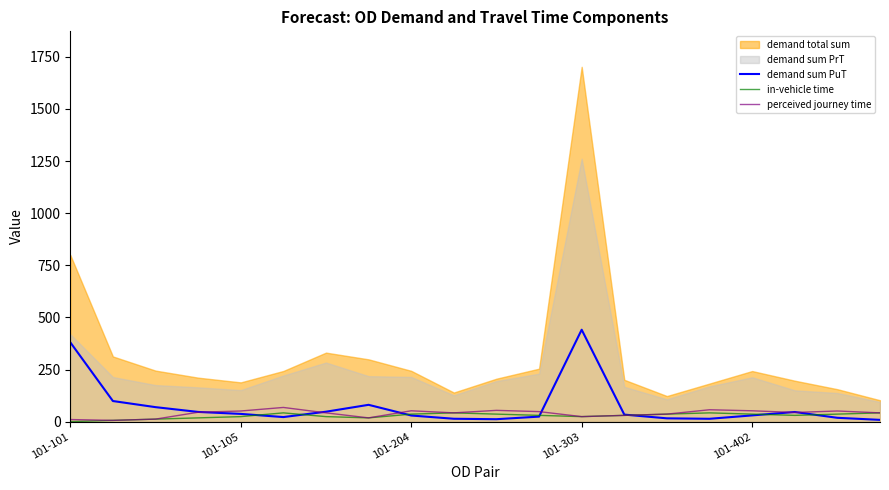

What is the difference between the demand sum PuT values at 6 and 17?

1.4